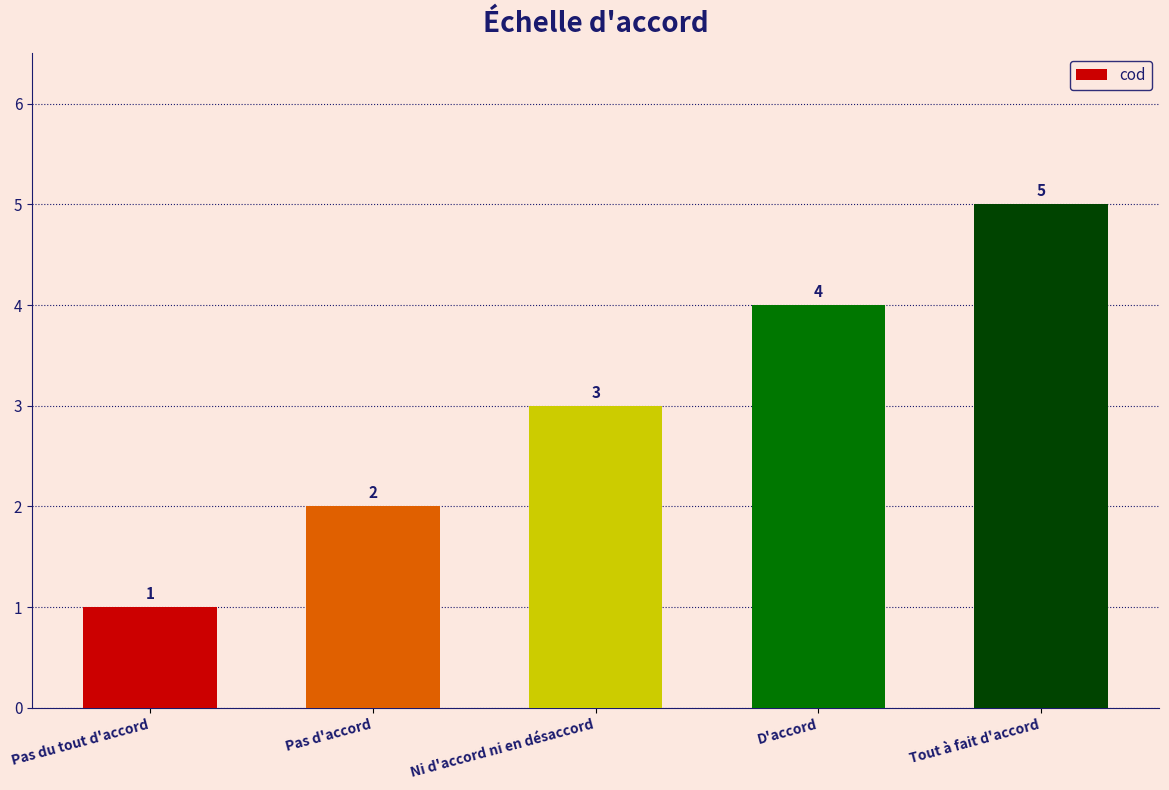

List the labels in order of value, largest first.

Tout à fait d'accord, D'accord, Ni d'accord ni en désaccord, Pas d'accord, Pas du tout d'accord